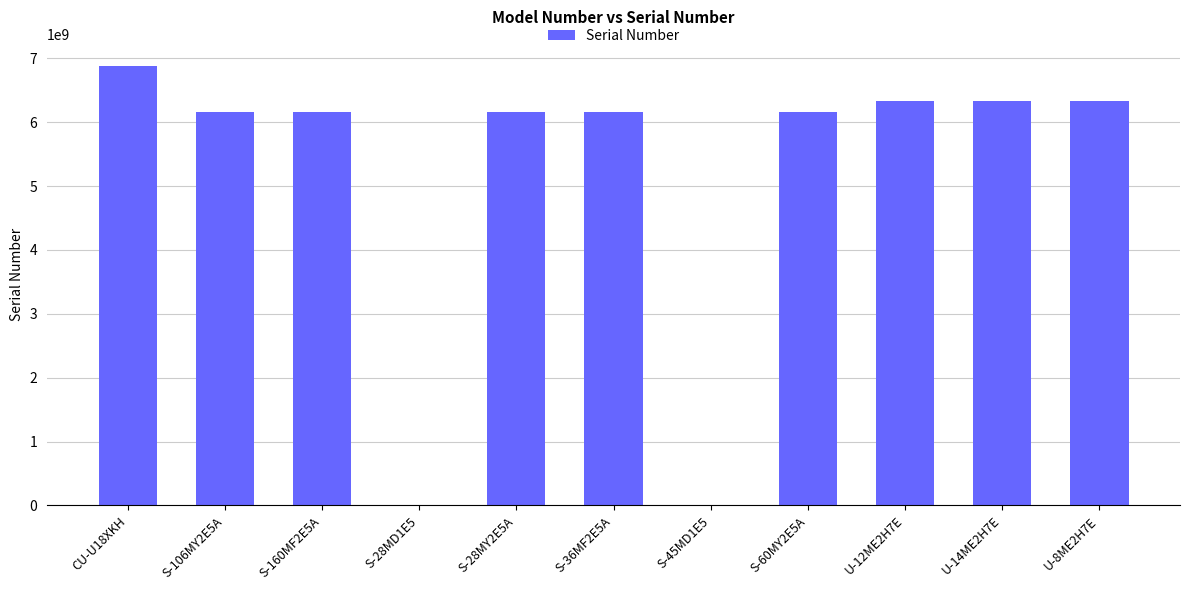

What is the greatest value displayed?

6884602822